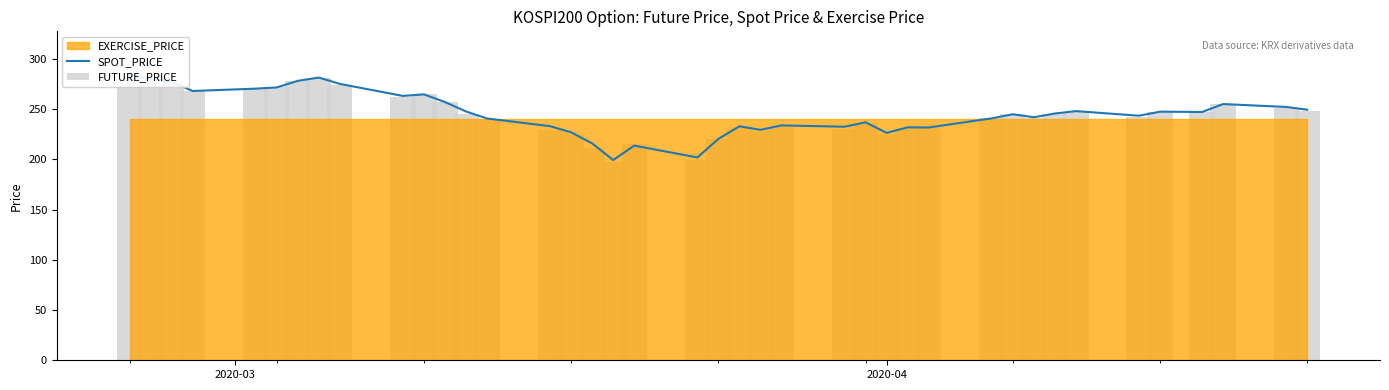

Where does the SPOT_PRICE series first go above 245?

2020-03